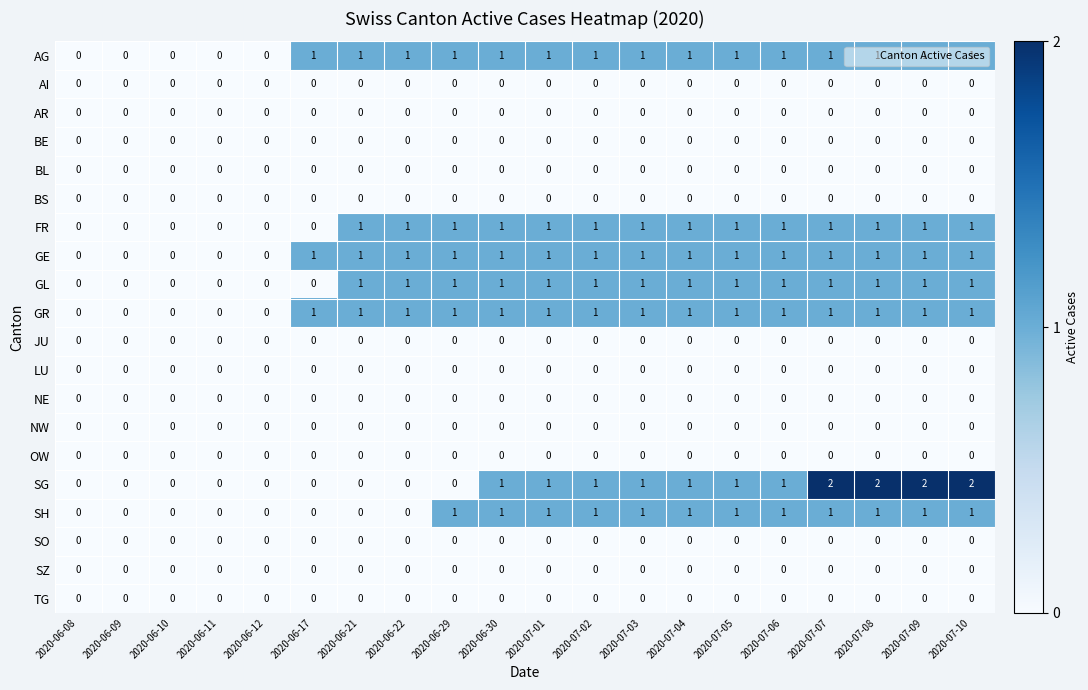

Count the number of categories in the chart.

20